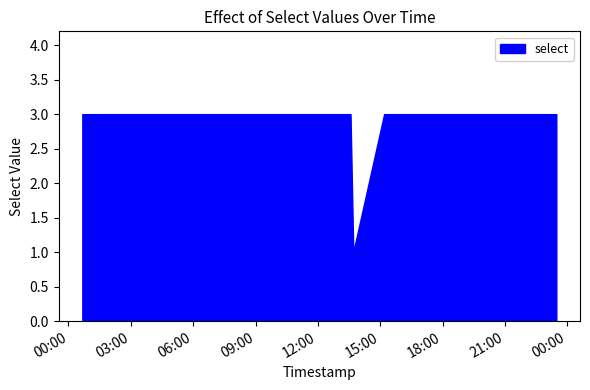

Count the number of data series in this chart.

1